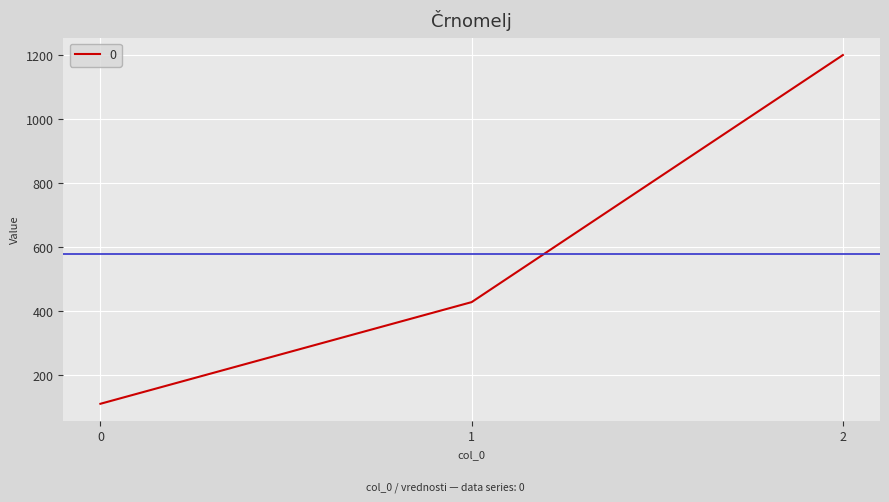

Does the chart have visible grid lines?

Yes